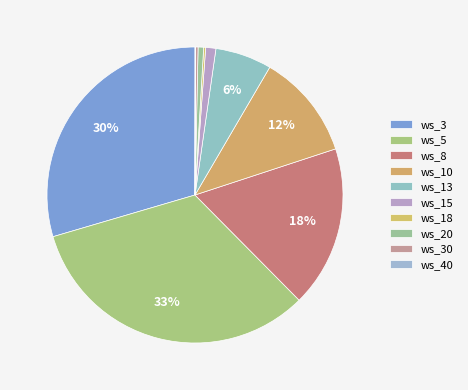

Which slice is the smallest?

ws_40